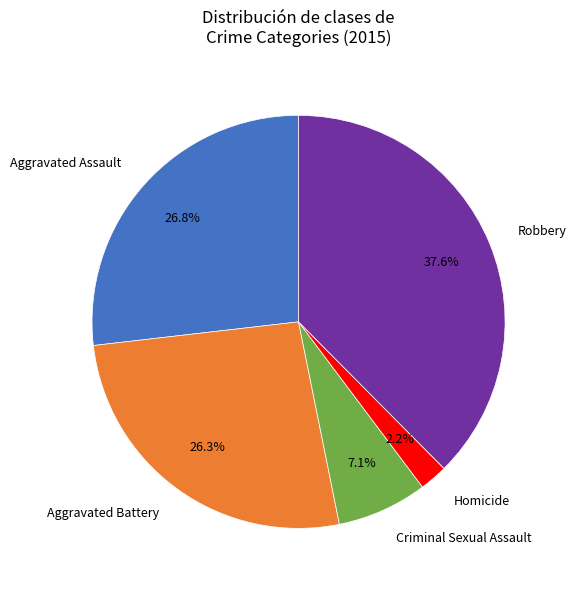

Does any single category account for the majority?

No